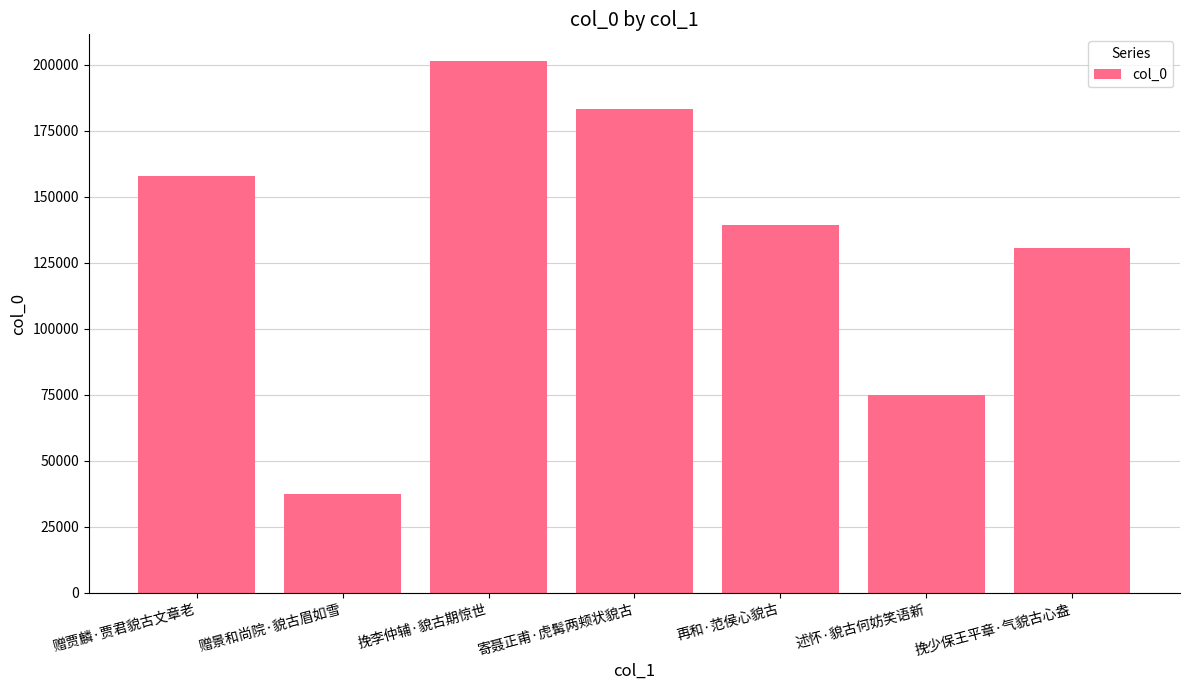

Reading right to left, list all the values displayed in this chart.

挽少保王平章·气貌古心盎=130718	述怀·貌古何妨笑语新=74997	再和·范侯心貌古=139376	寄聂正甫·虎髯两颊状貌古=183256	挽李仲辅·貌古期惊世=201452	赠景和尚院·貌古眉如雪=37355	赠贾麟·贾君貌古文章老=158040